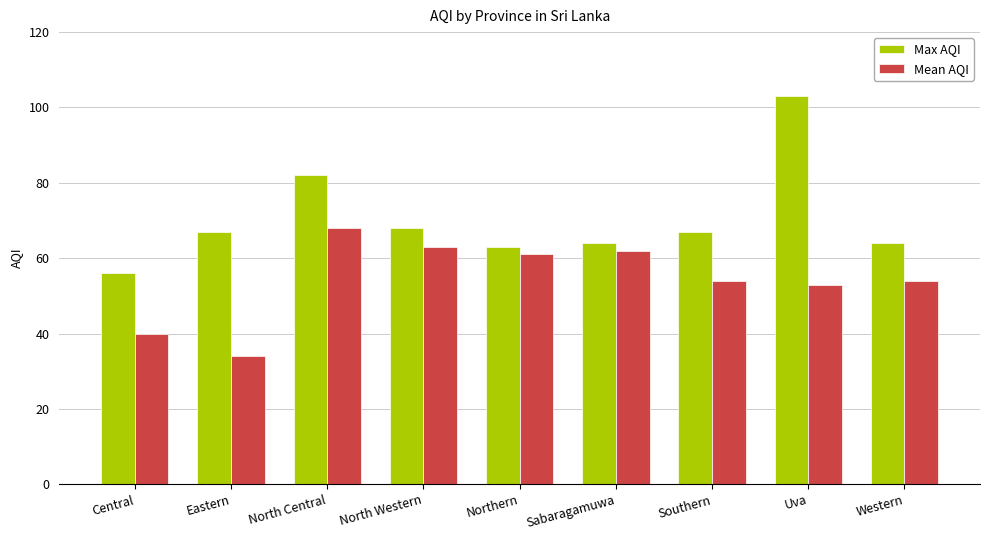

Count the number of data series in this chart.

2